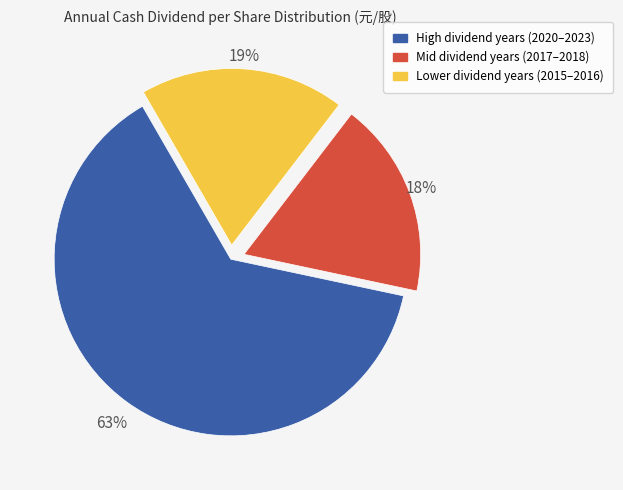

Count the number of slices in the pie.

3